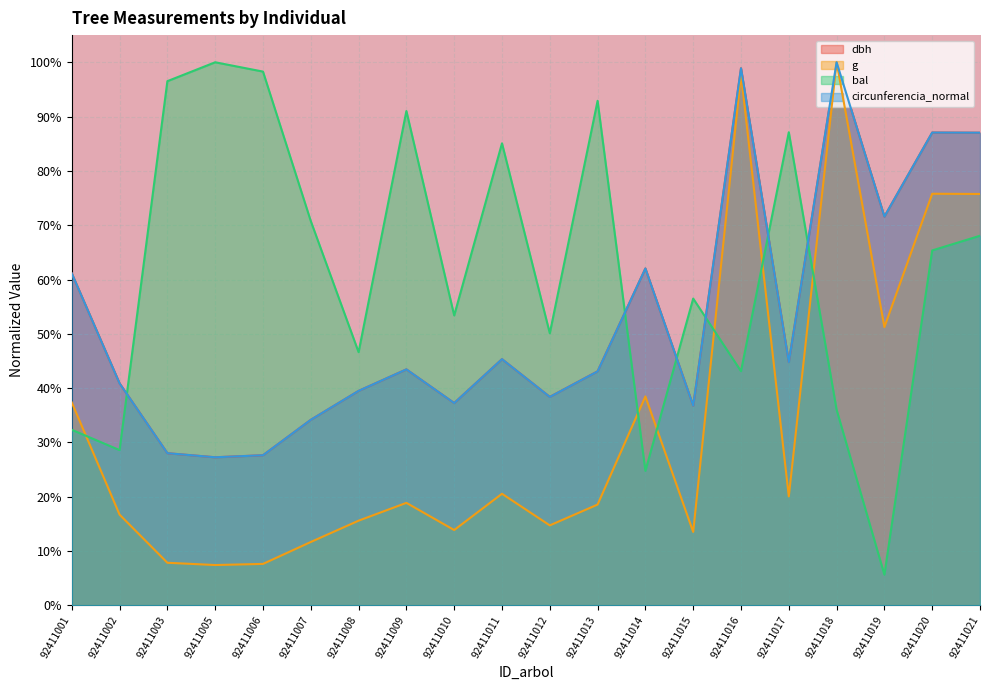

How many lines are shown in the chart?

4